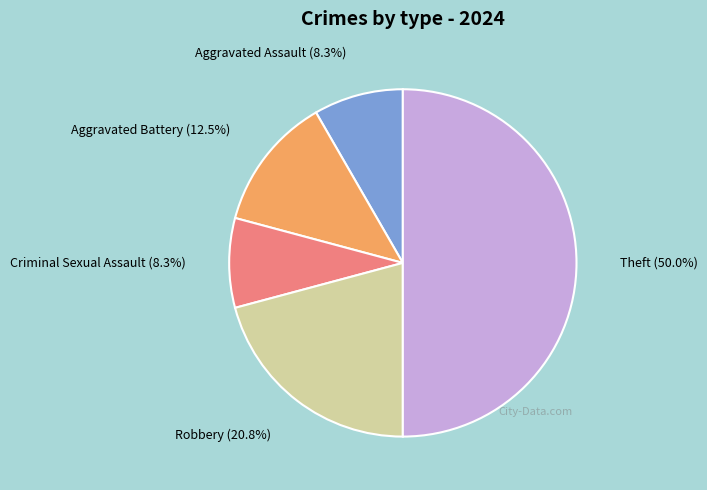

Which category accounts for the majority?

Theft